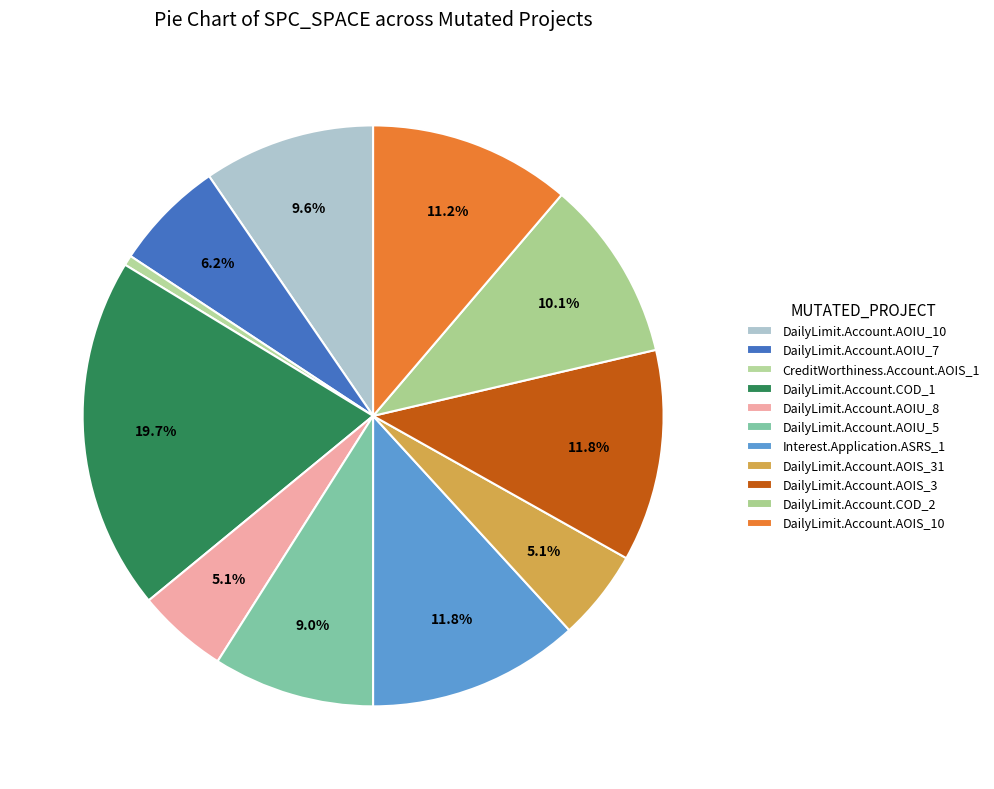

True or false: DailyLimit.Account.AOIU_8 accounts for 10% of the total.

False